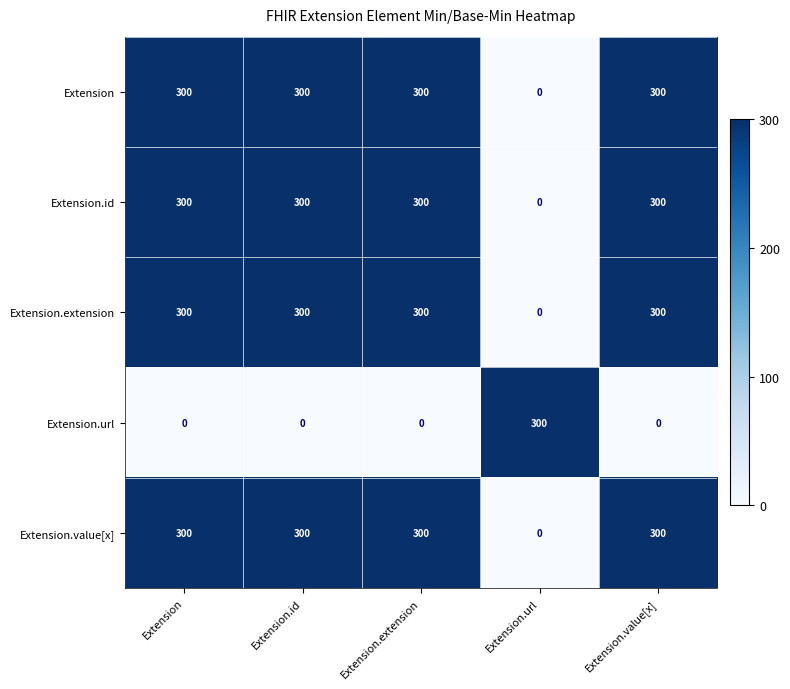

Reading left to right, what are all the values shown in this chart?

Extension: Extension=300	Extension.id=300	Extension.extension=300	Extension.url=0	Extension.value[x]=300
Extension.id: Extension=300	Extension.id=300	Extension.extension=300	Extension.url=0	Extension.value[x]=300
Extension.extension: Extension=300	Extension.id=300	Extension.extension=300	Extension.url=0	Extension.value[x]=300
Extension.url: Extension=0	Extension.id=0	Extension.extension=0	Extension.url=300	Extension.value[x]=0
Extension.value[x]: Extension=300	Extension.id=300	Extension.extension=300	Extension.url=0	Extension.value[x]=300